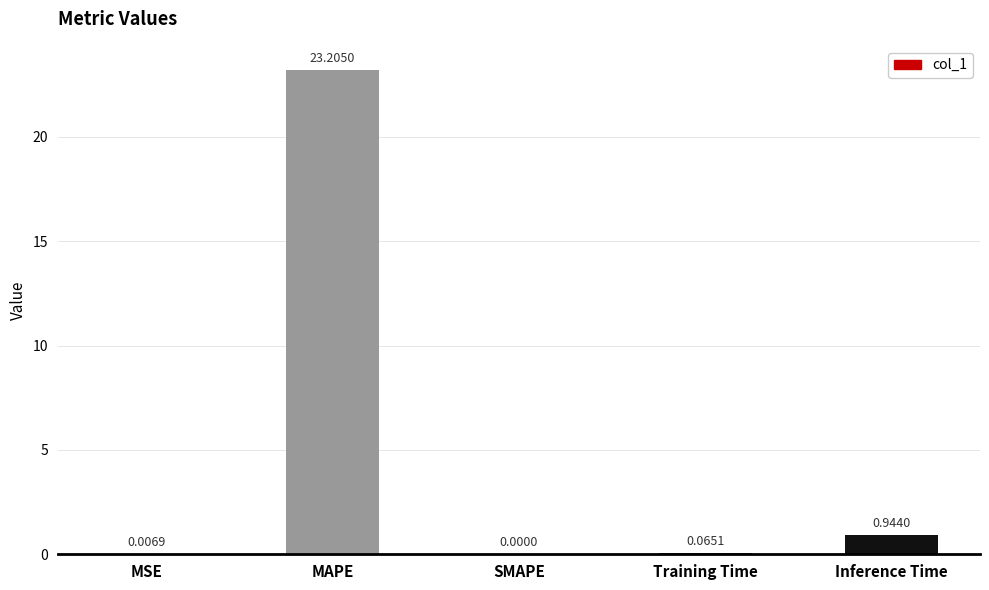

Which has a higher value, SMAPE or MAPE?

MAPE